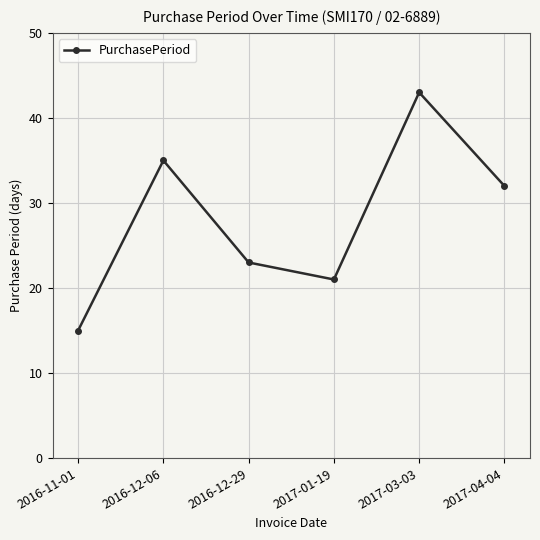

The chart shows a value of 15 at 2016-12-06. True or false?

False